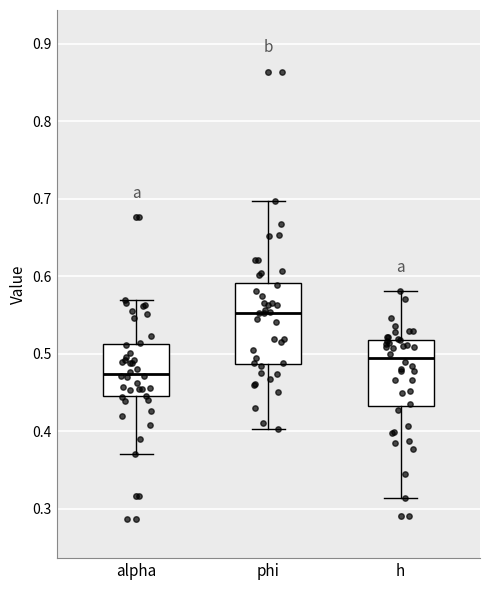

Comparing the boxes themselves (not the whiskers), which one is the tallest?

phi